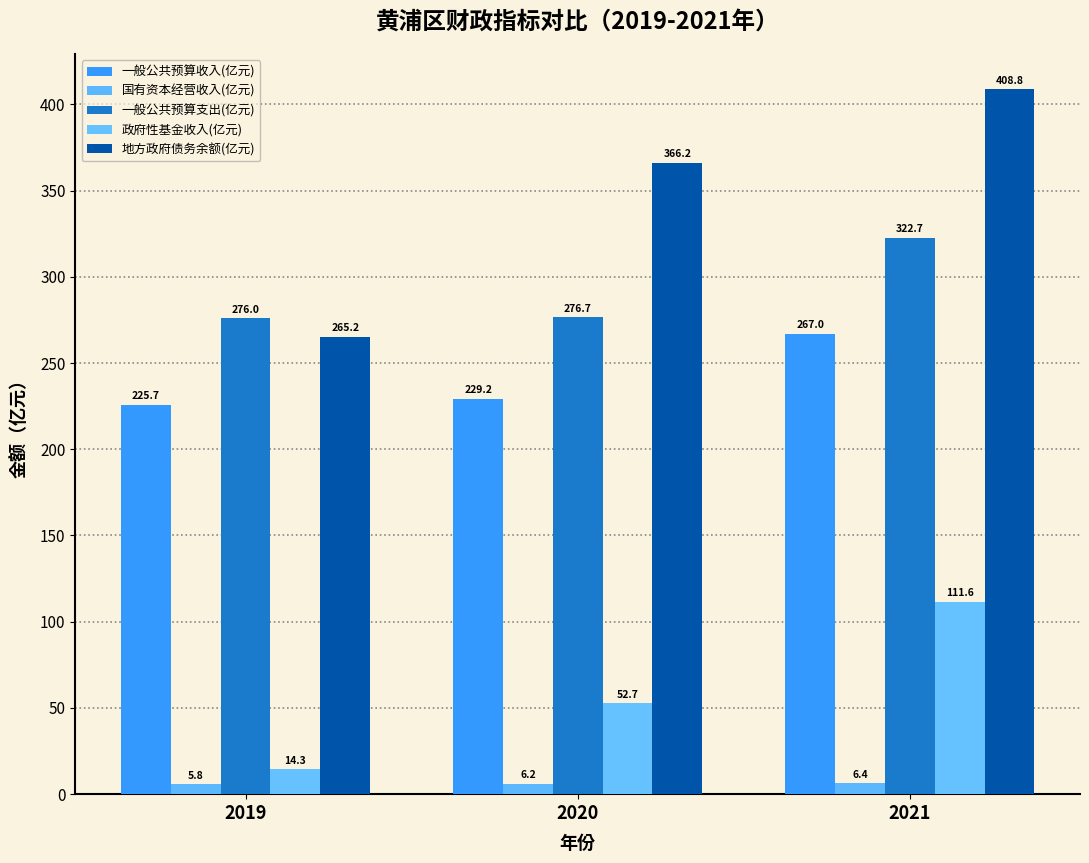

Is it true that 地方政府债务余额(亿元) equals 381.4 at 2019?

False